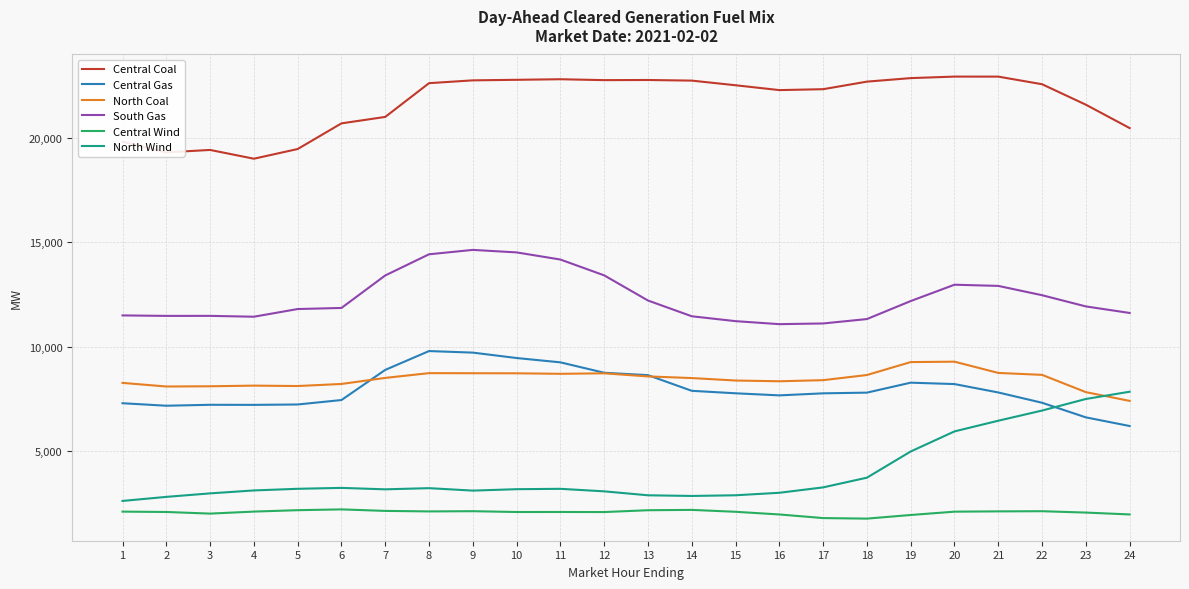

What are all the series names shown in the legend?

Central Coal, Central Gas, North Coal, South Gas, Central Wind, North Wind